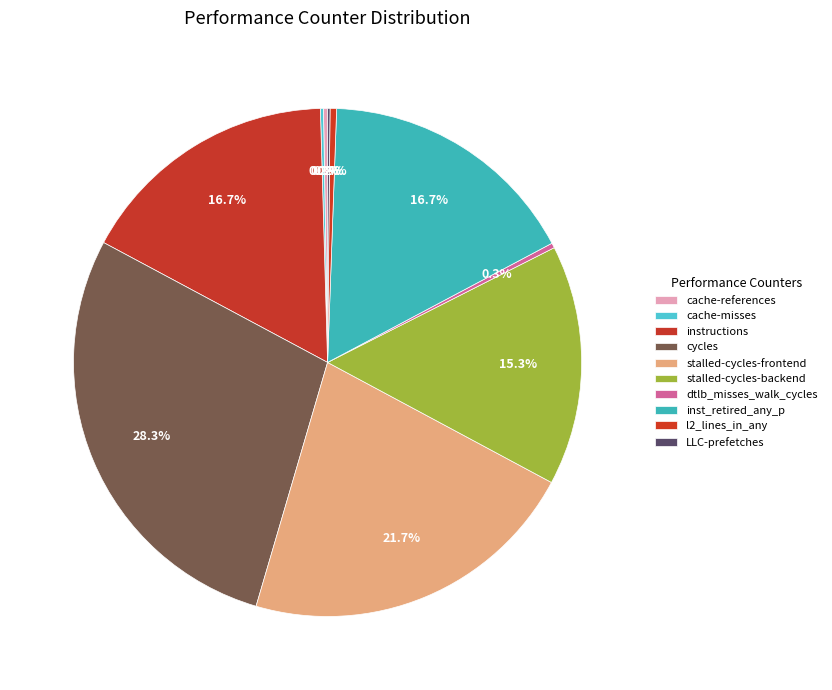

How many segments does this pie chart have?

10